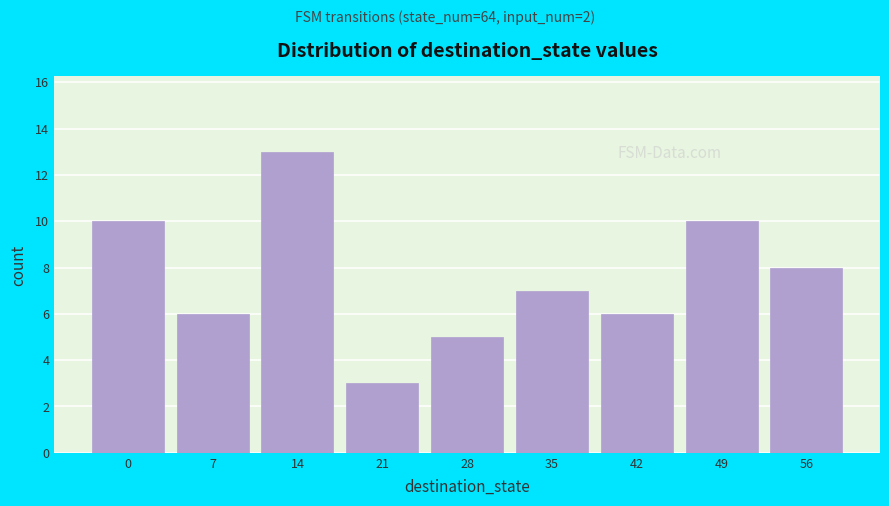

Reading left to right, what are all the values shown in this chart?

10	6	13	3	5	7	6	10	8